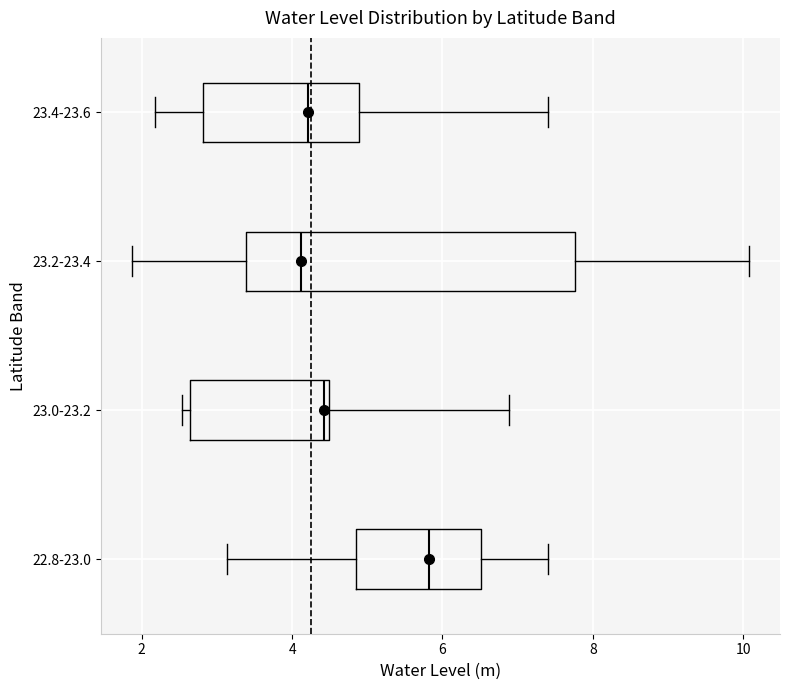

Comparing the boxes themselves (not the whiskers), which one is the widest?

23.2-23.4